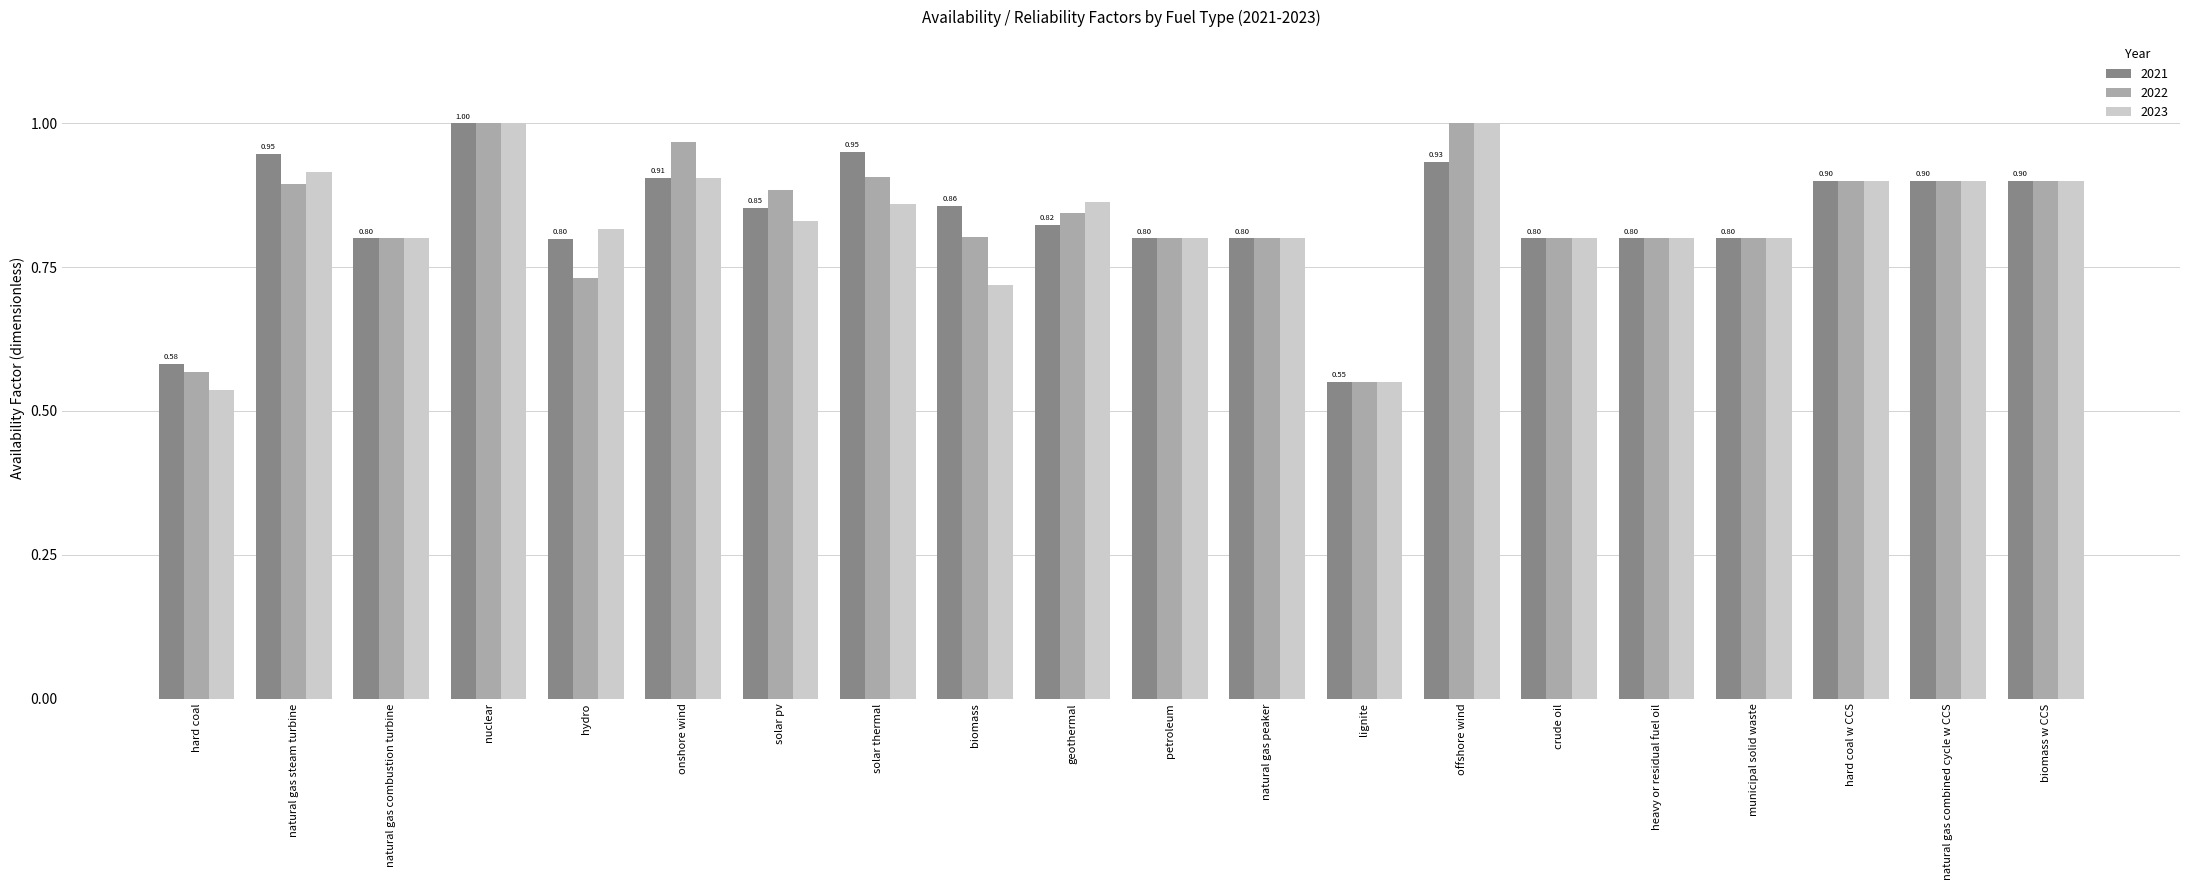

Does the chart contain stacked bars?

No